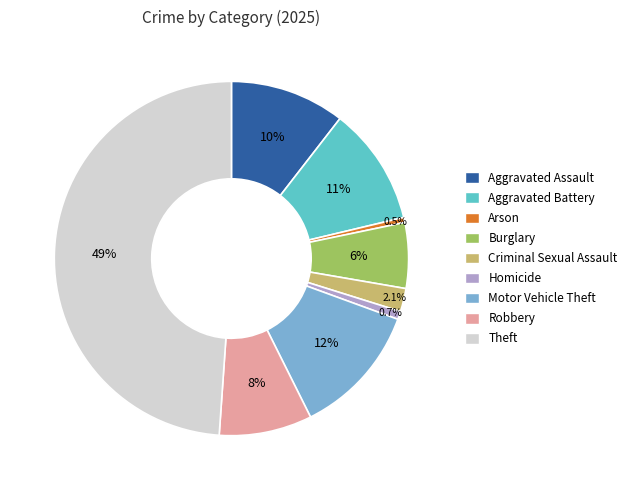

What portion of the pie excludes Aggravated Assault?

89.5%